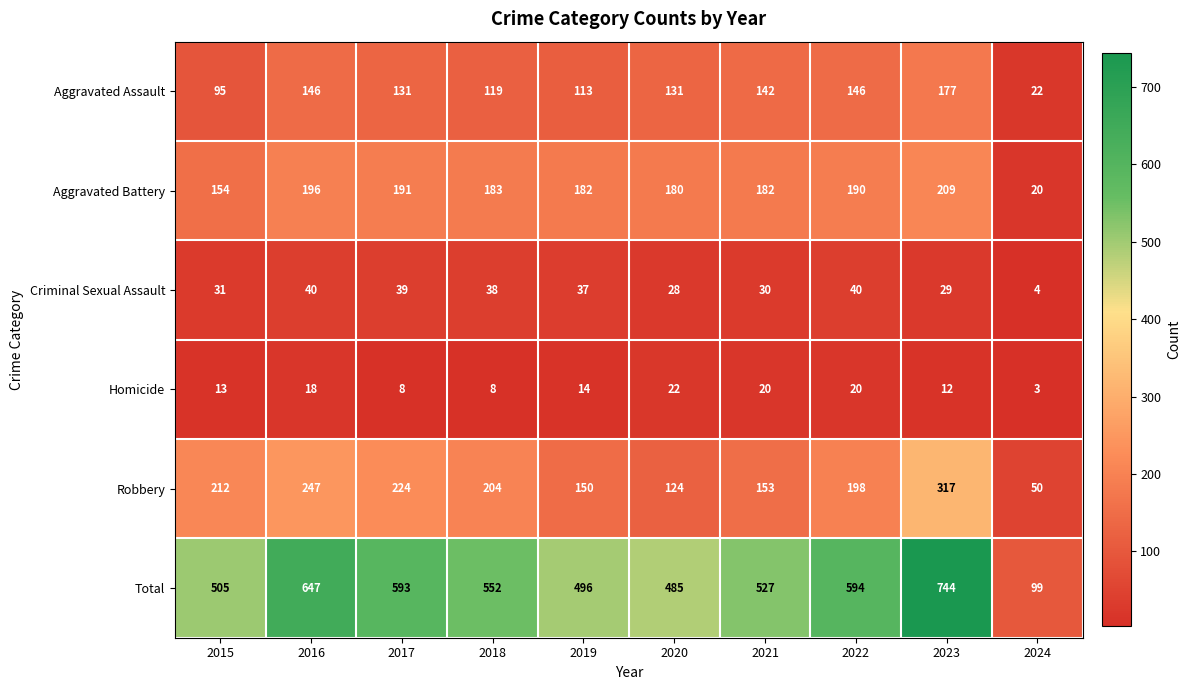

At 2023, list the series in order from smallest to largest.

Homicide, Criminal Sexual Assault, Aggravated Assault, Aggravated Battery, Robbery, Total